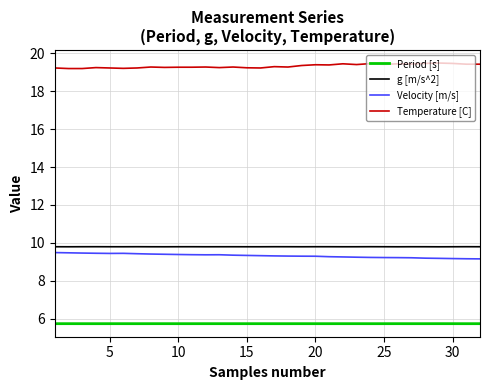

List the series in order of their peak value, highest first.

Temperature [C], g [m/s^2], Velocity [m/s], Period [s]